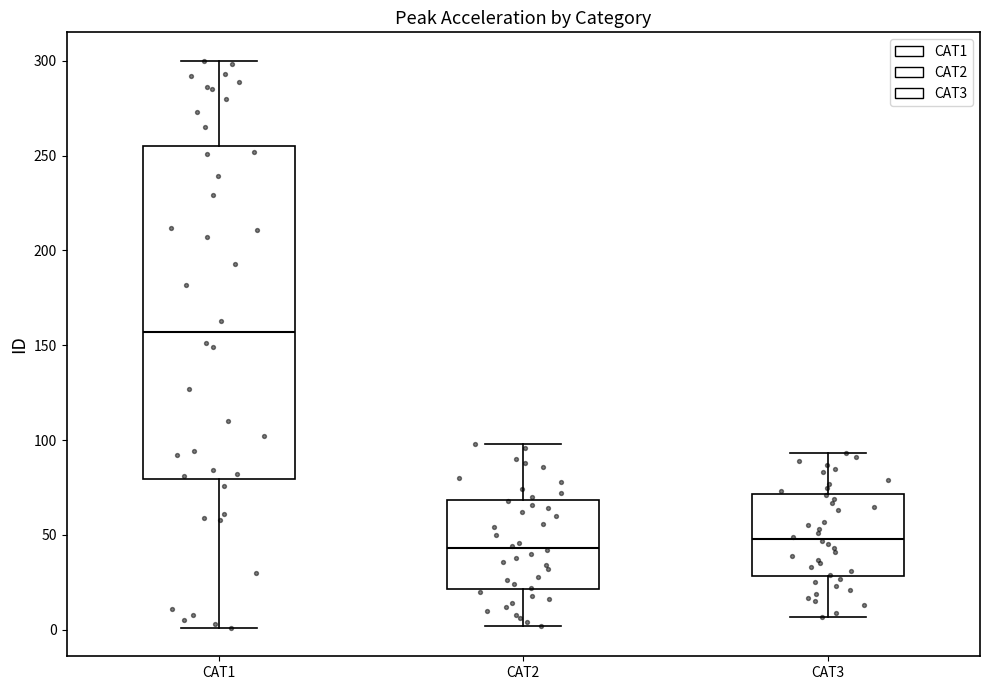

Which box is the tallest, from its lower edge to its upper edge?

CAT1